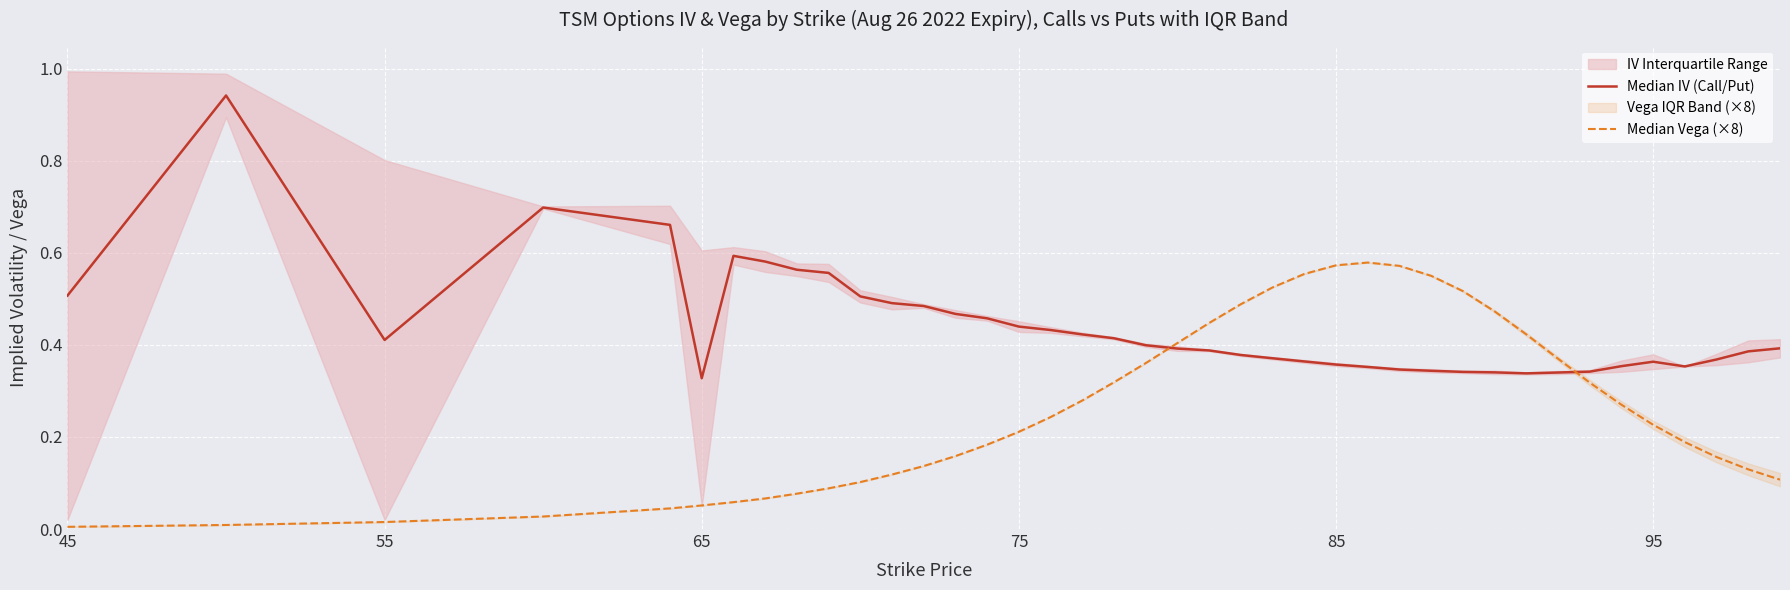

True or false: Median IV (Call/Put) has more than 2 interior local peaks.

True